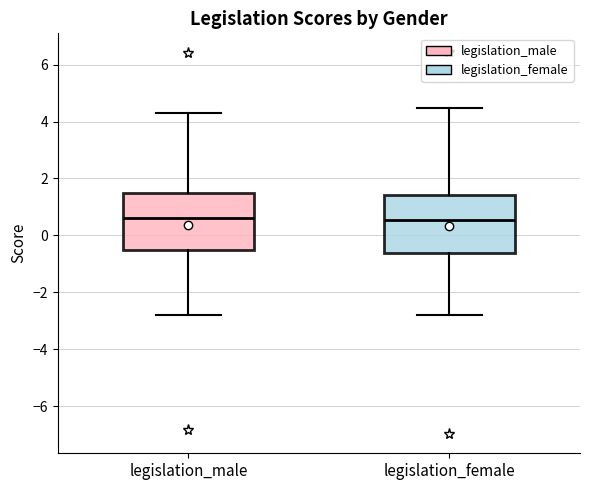

Reading left to right, read every box against the y-axis: the position of its median line, the range the box covers, and the ends of its whiskers. The values are not printed on the chart, so give them approximately, as read against the axis.

legislation_male: median 0.6, box -0.6 to 1.4, whiskers -2.8 to 4.4
legislation_female: median 0.6, box -0.6 to 1.4, whiskers -2.8 to 4.4